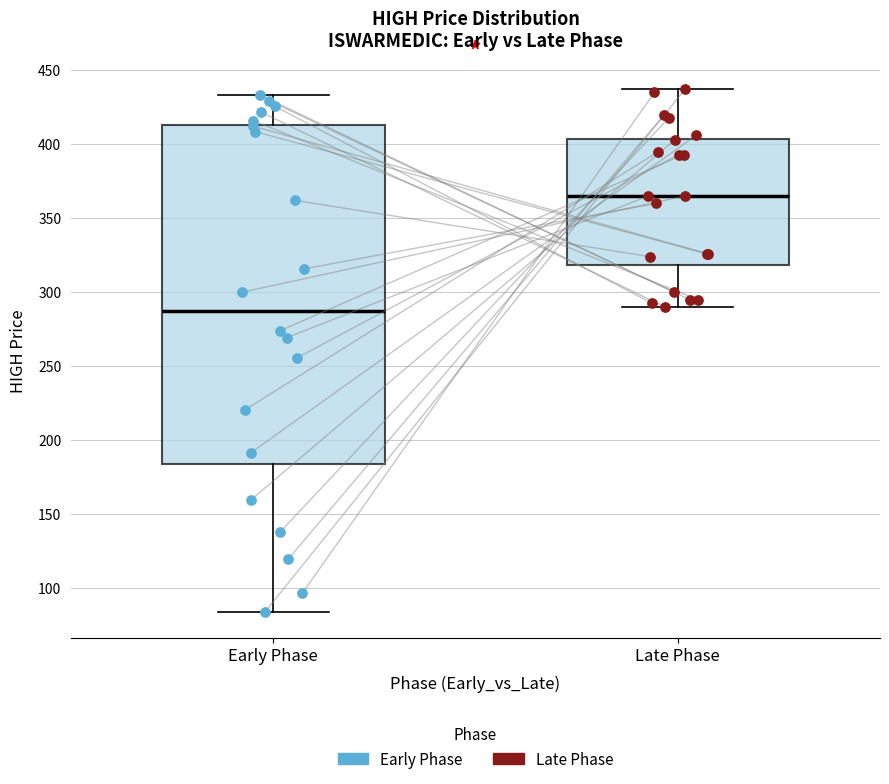

Reading left to right, read every box against the y-axis: the position of its median line, the range the box covers, and the ends of its whiskers. The values are not printed on the chart, so give them approximately, as read against the axis.

Early Phase: median 285, box 185 to 415, whiskers 85 to 435
Late Phase: median 365, box 320 to 405, whiskers 290 to 435